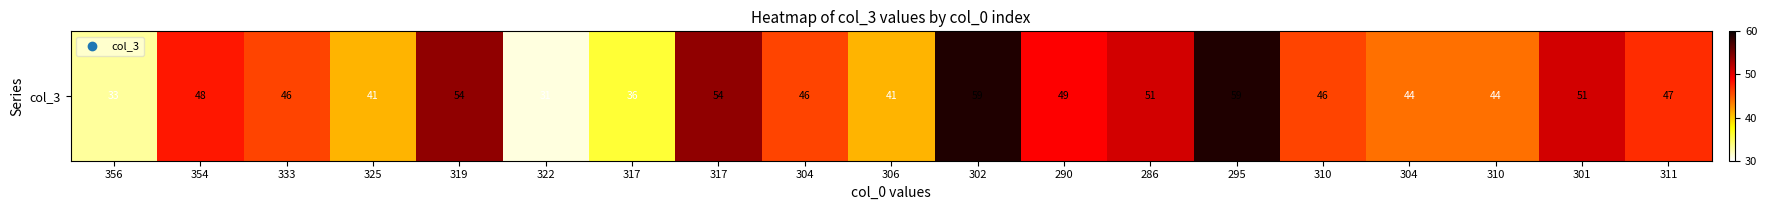

List the labels in order of value, largest first.

302, 295, 319, 317, 286, 301, 290, 354, 311, 333, 304, 310, 304, 310, 325, 306, 317, 356, 322